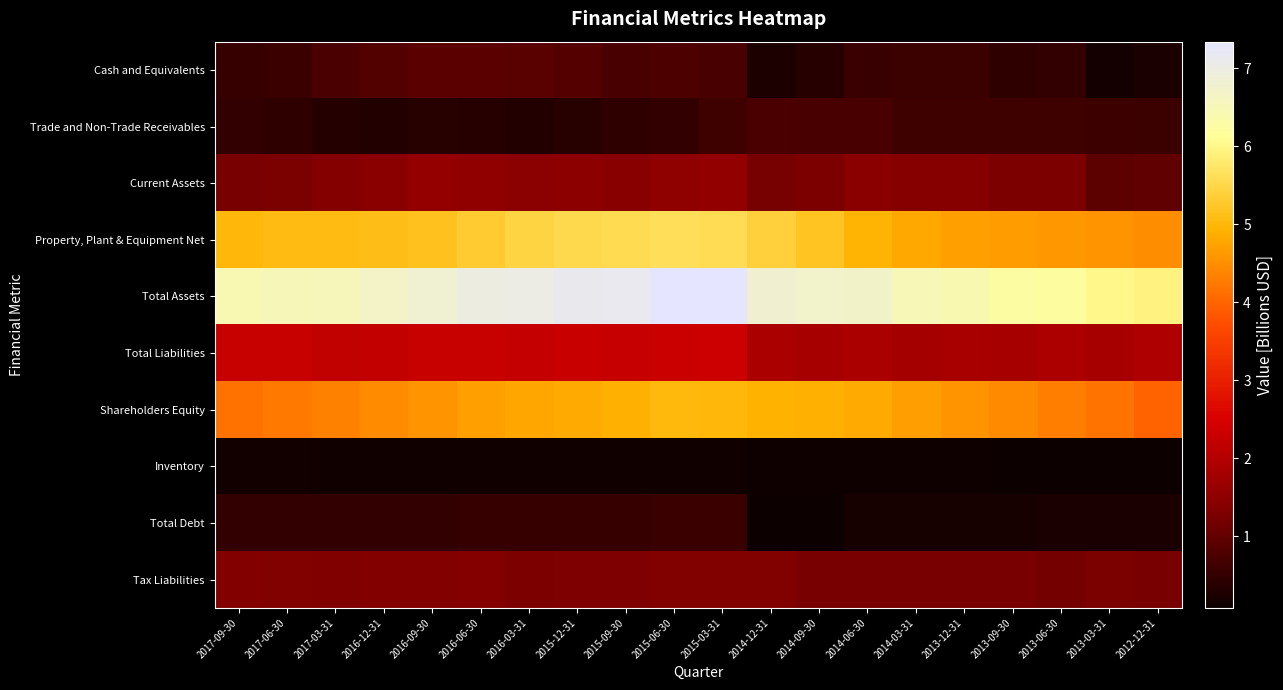

What is the minimum value shown in the chart?

0.1